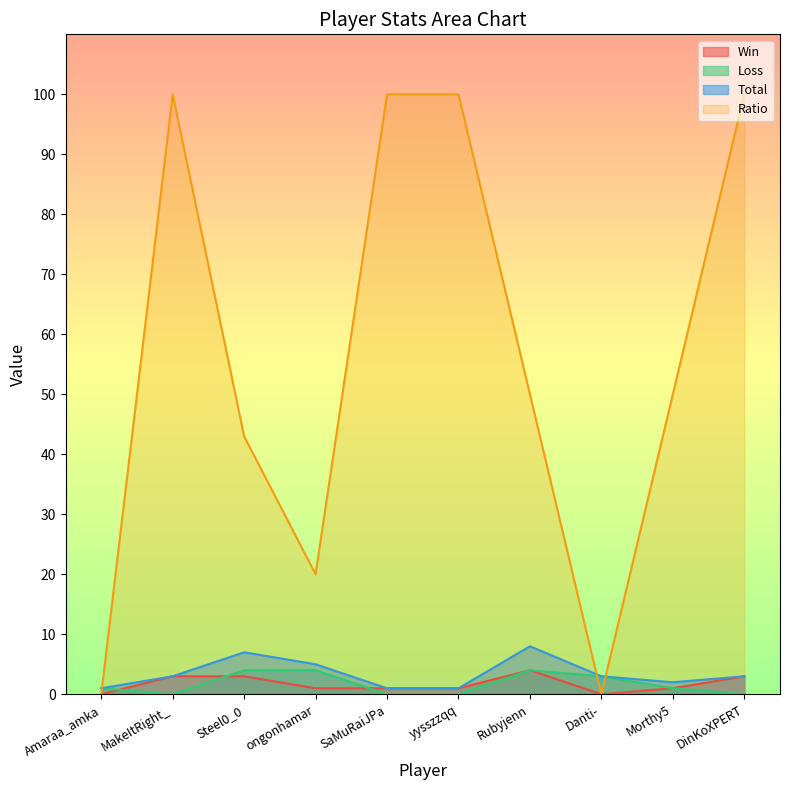

Reading right to left, extract all data points from this chart.

Win: DinKoXPERT=3	Morthy5=1	Danti-=0	Rubyjenn=4	yysszzqq=1	SaMuRaiJPa=1	ongonhamar=1	Steel0_0=3	MakeItRight_=3	Amaraa_amka=0
Loss: DinKoXPERT=0	Morthy5=1	Danti-=3	Rubyjenn=4	yysszzqq=0	SaMuRaiJPa=0	ongonhamar=4	Steel0_0=4	MakeItRight_=0	Amaraa_amka=1
Total: DinKoXPERT=3	Morthy5=2	Danti-=3	Rubyjenn=8	yysszzqq=1	SaMuRaiJPa=1	ongonhamar=5	Steel0_0=7	MakeItRight_=3	Amaraa_amka=1
Ratio: DinKoXPERT=100	Morthy5=50	Danti-=0	Rubyjenn=50	yysszzqq=100	SaMuRaiJPa=100	ongonhamar=20	Steel0_0=43	MakeItRight_=100	Amaraa_amka=0